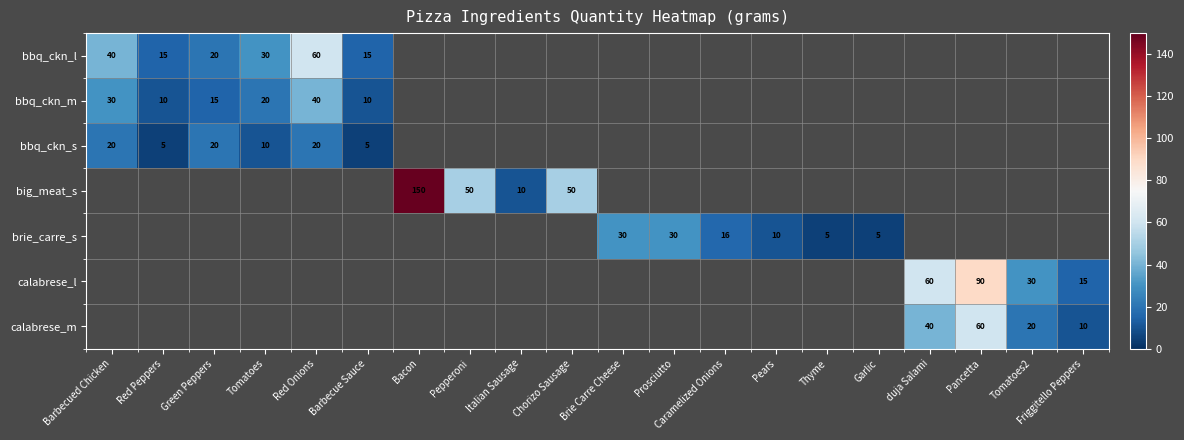

The bbq_ckn_m series shows 15 at Green Peppers. True or false?

True